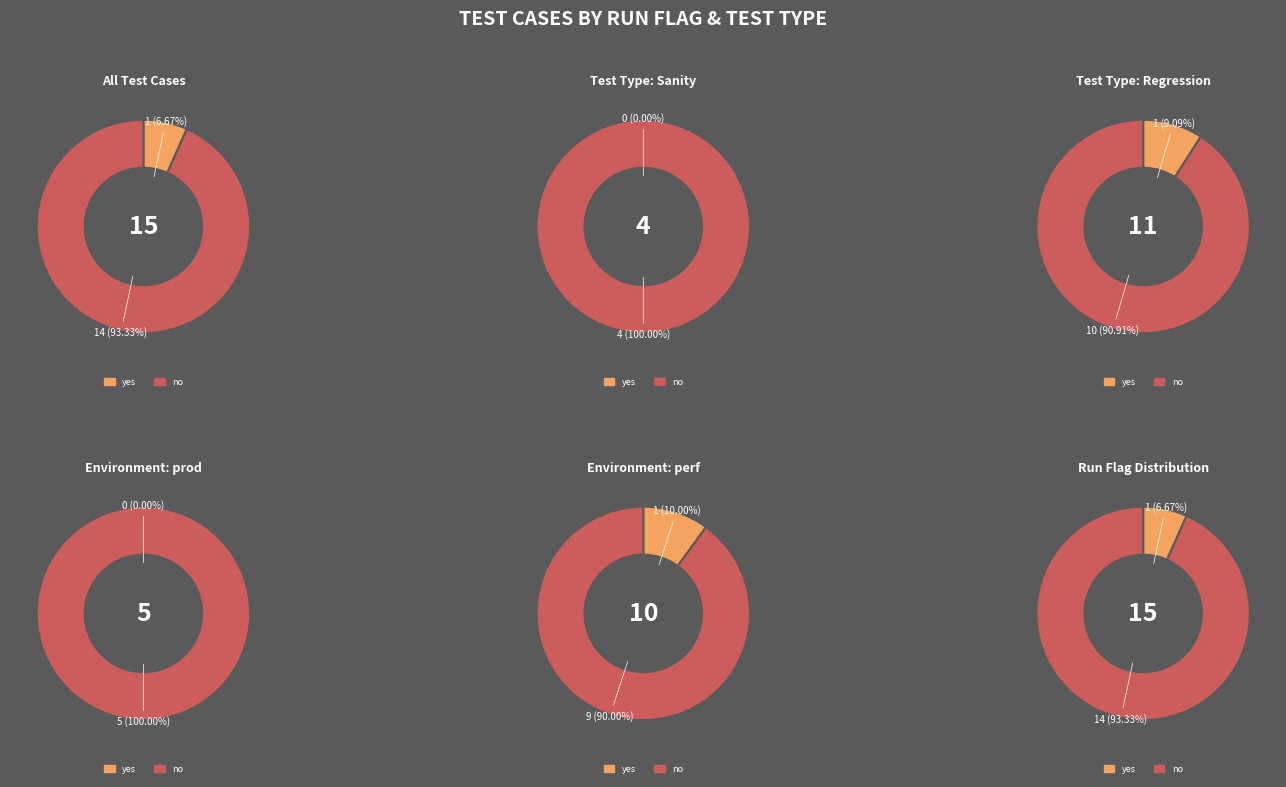

Is there any slice that represents more than half of the pie?

Yes